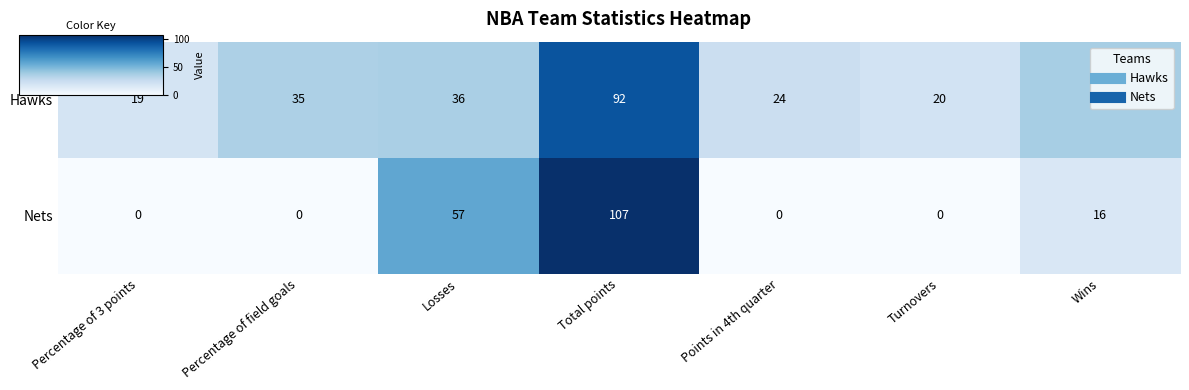

The Hawks series shows 20 at Turnovers. True or false?

True